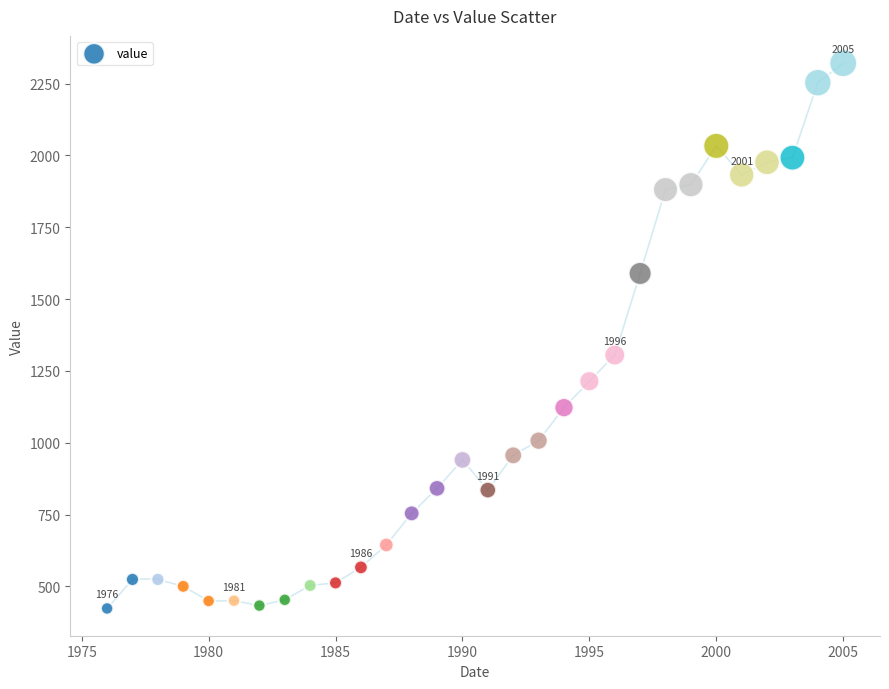

What Y value in the scatter plot is closest to 1372?

1305